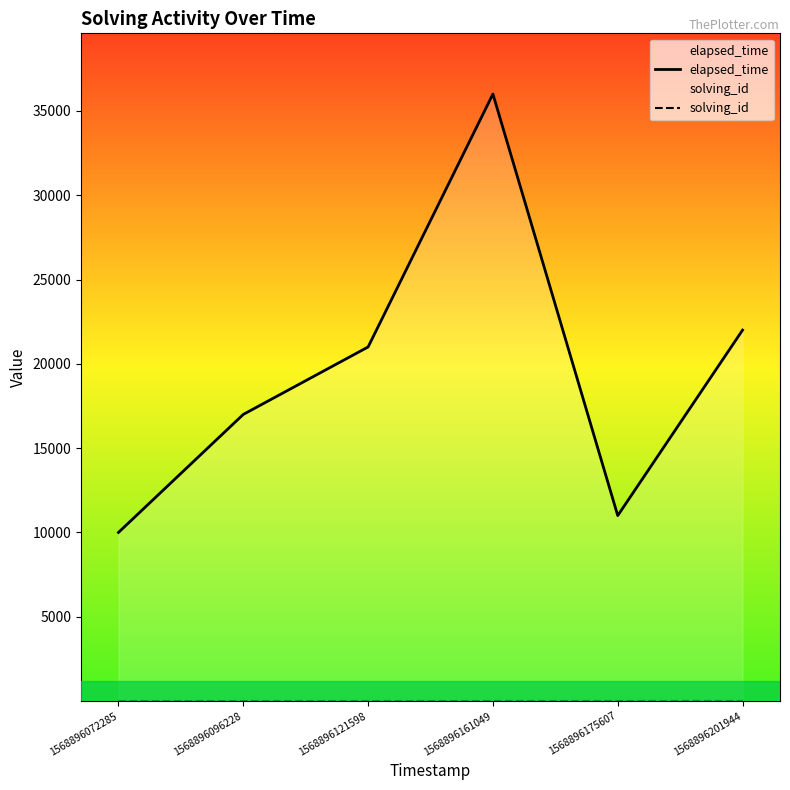

At which category does the chart reach its minimum across all series?

1568896072285